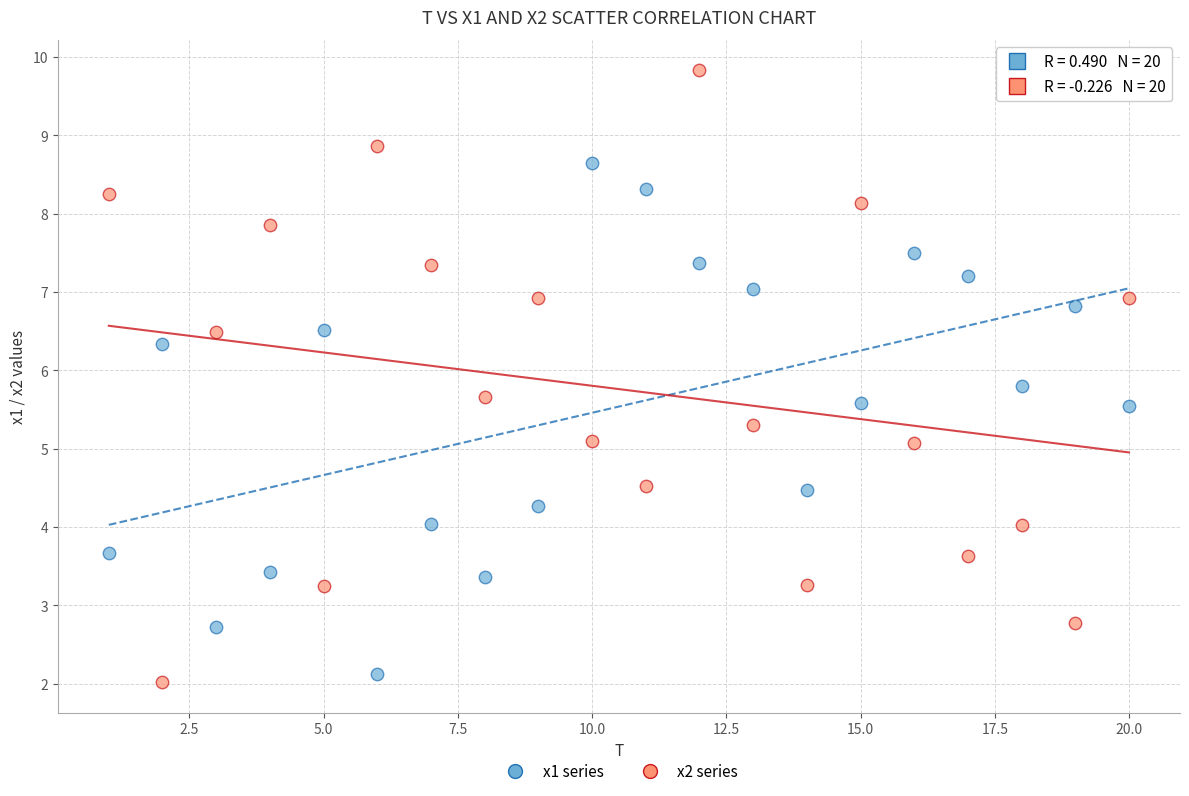

Which series contains the highest Y value?

x2 series